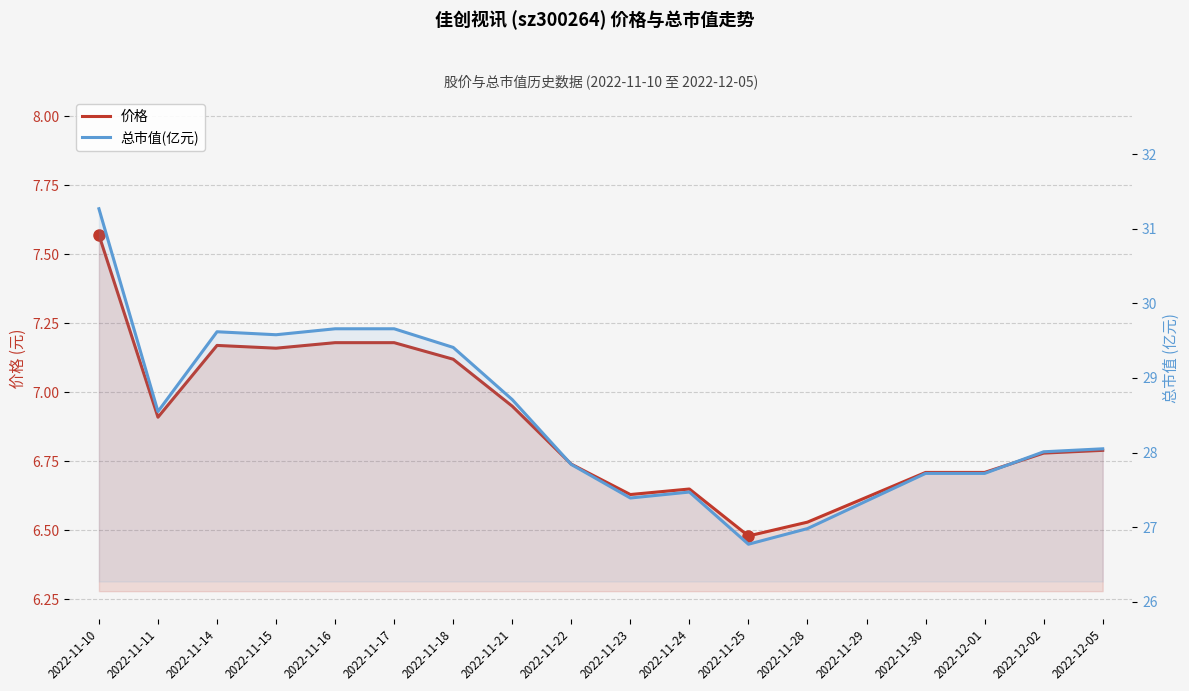

What is the spread (max minus min) of values at 2022-12-02?

21.2